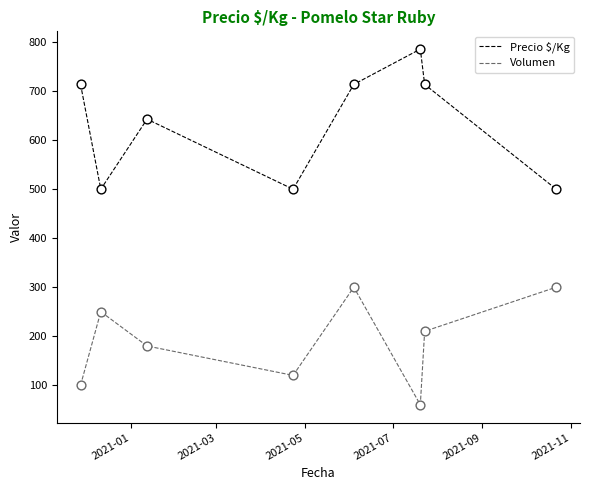

Which series has the largest total across all categories?

Precio $/Kg